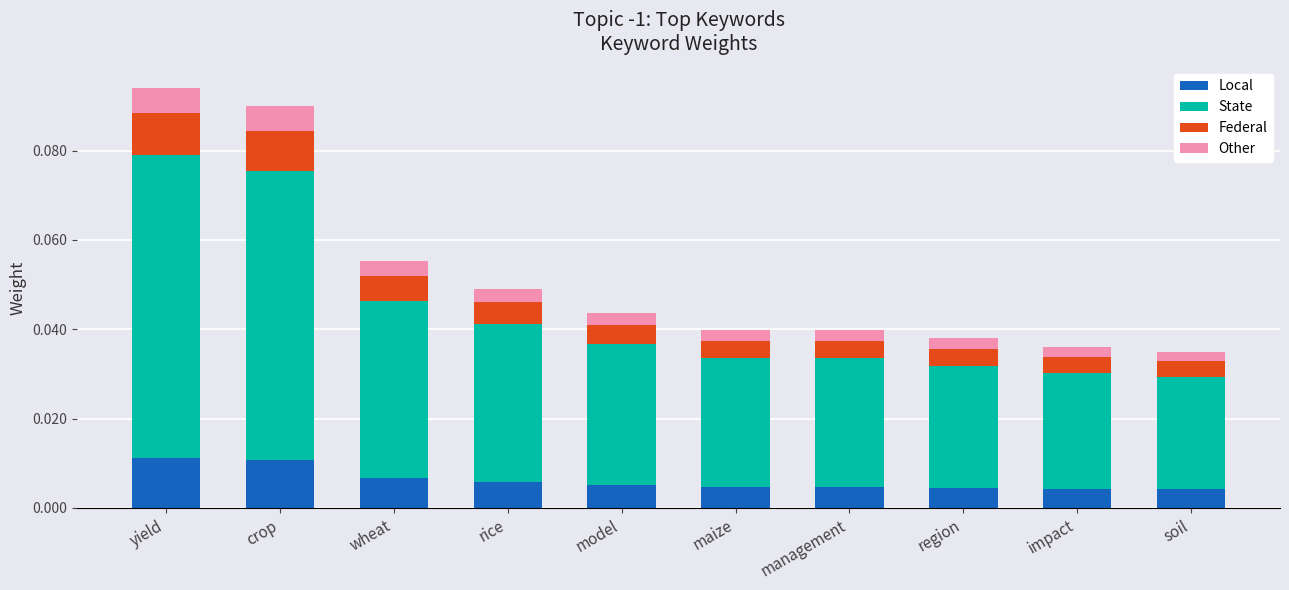

What is the label of the 1st bar from the right?

soil